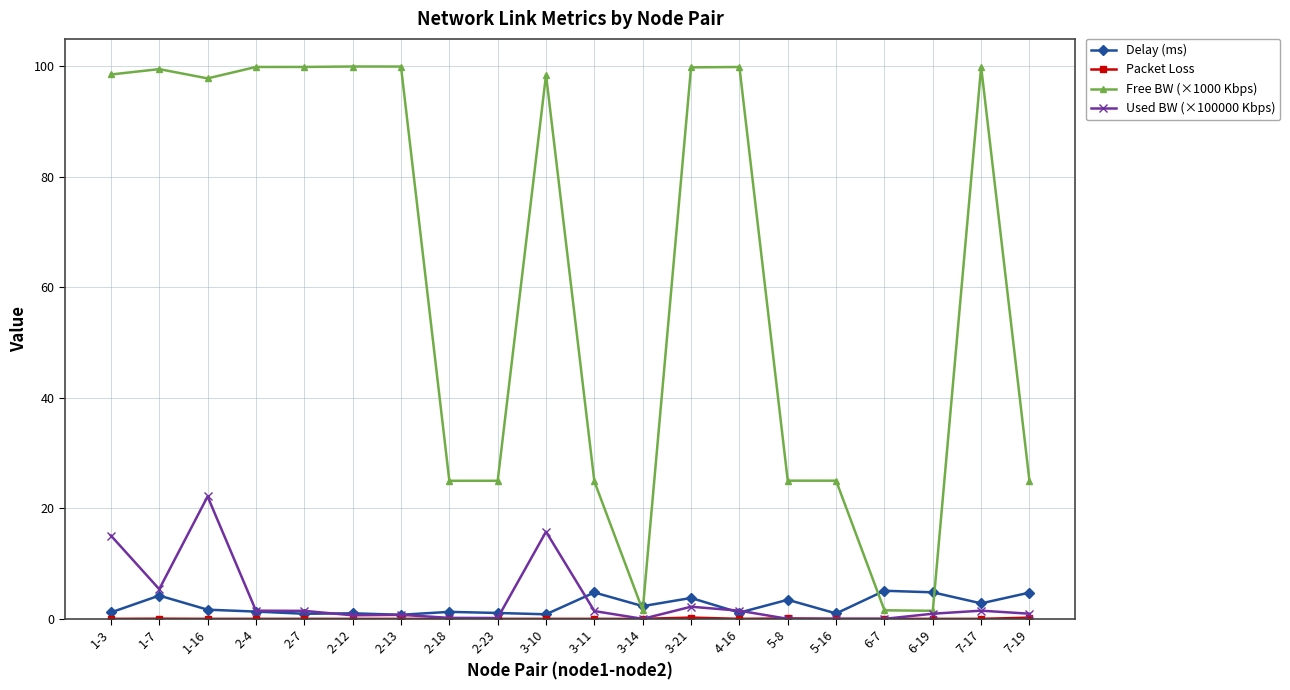

What is the label of the 4th point from the left?

2-4